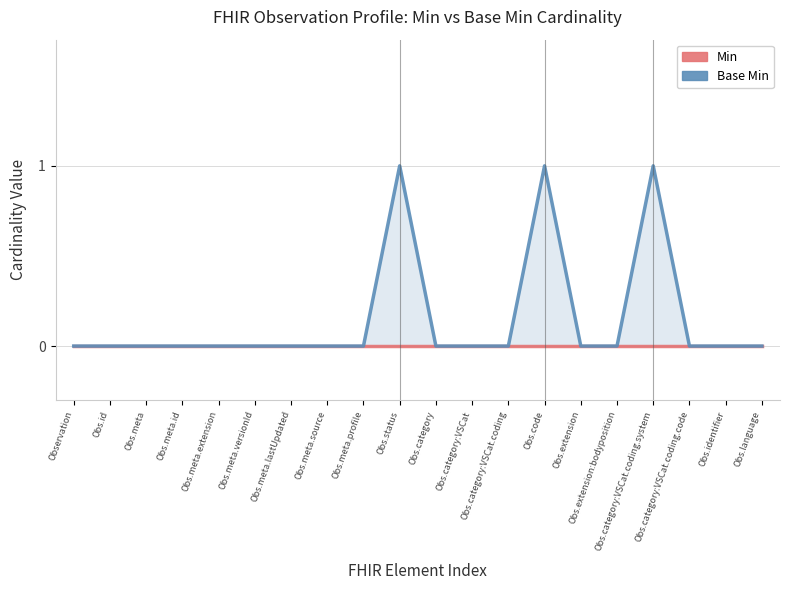

At which label does Min reach its peak?

Observation